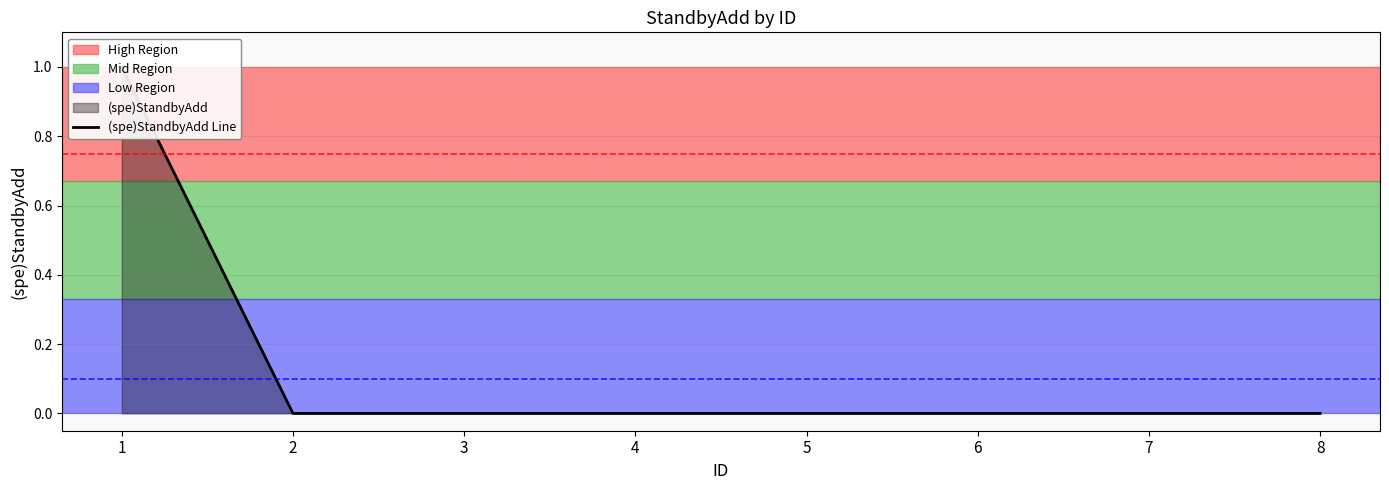

Does the chart have visible grid lines?

Yes